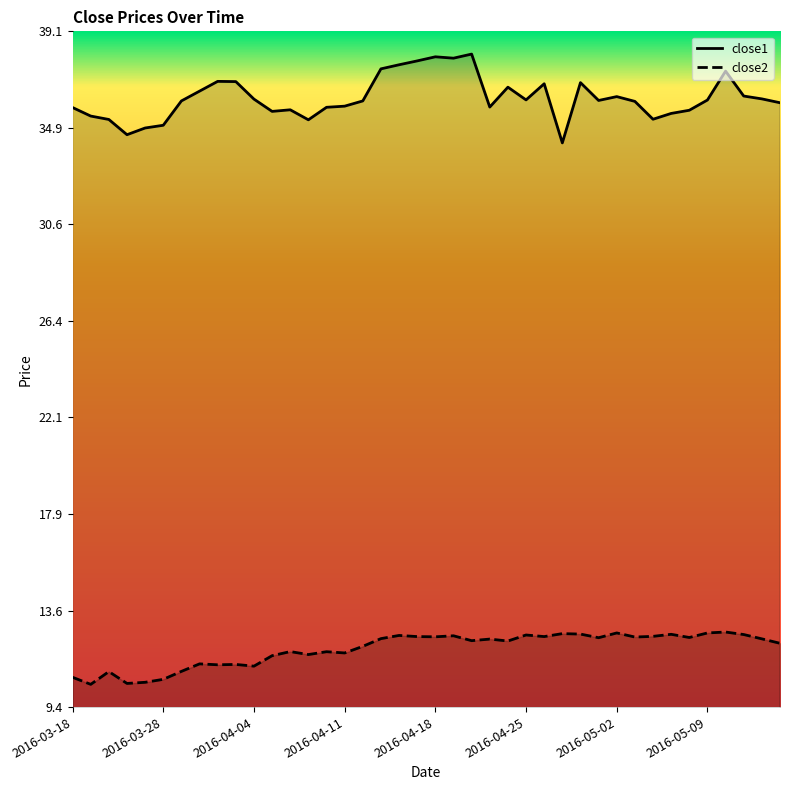

Which series has the widest spread of values?

close1